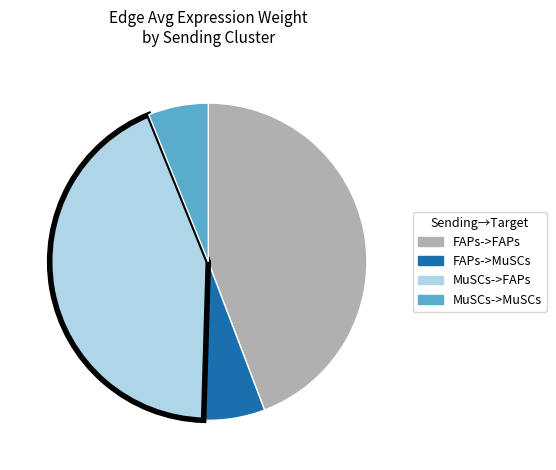

Combined, do MuSCs->FAPs and FAPs->FAPs account for over 50%?

Yes